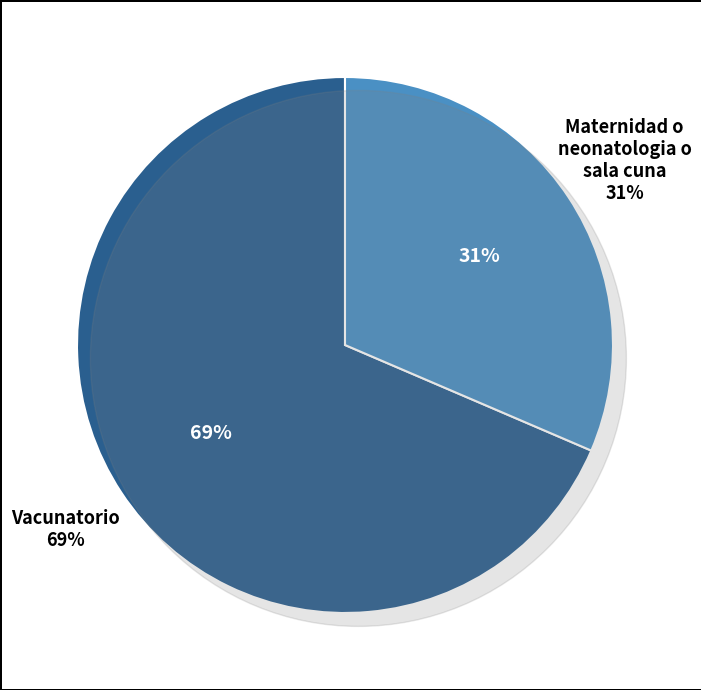

Combined, do Maternidad o neonatologia o sala cuna and Vacunatorio account for over 50%?

Yes